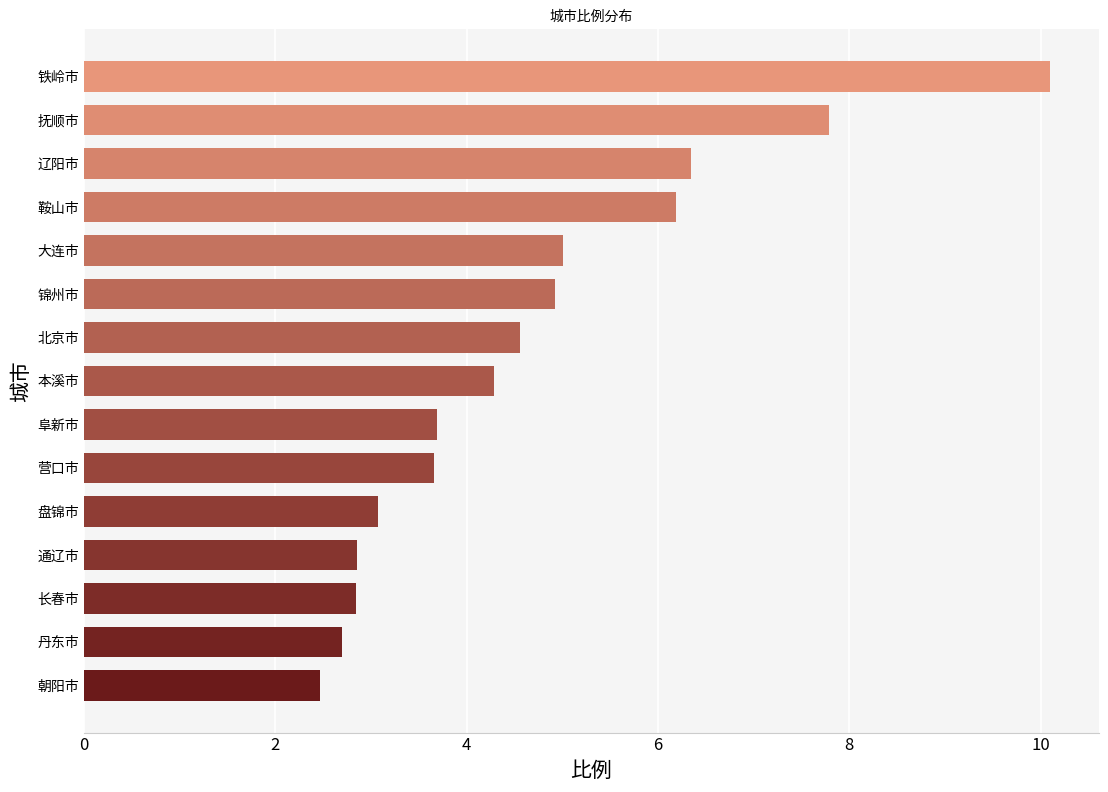

What is the smallest value displayed?

2.5